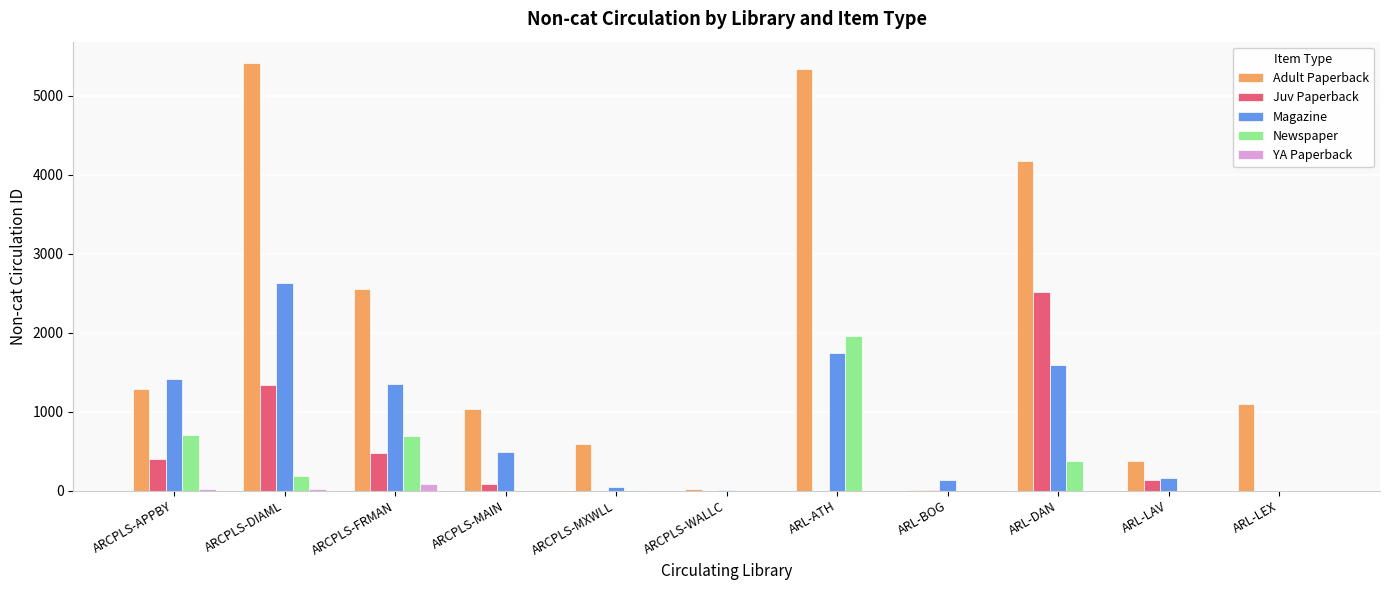

Which series has the widest spread of values?

Adult Paperback